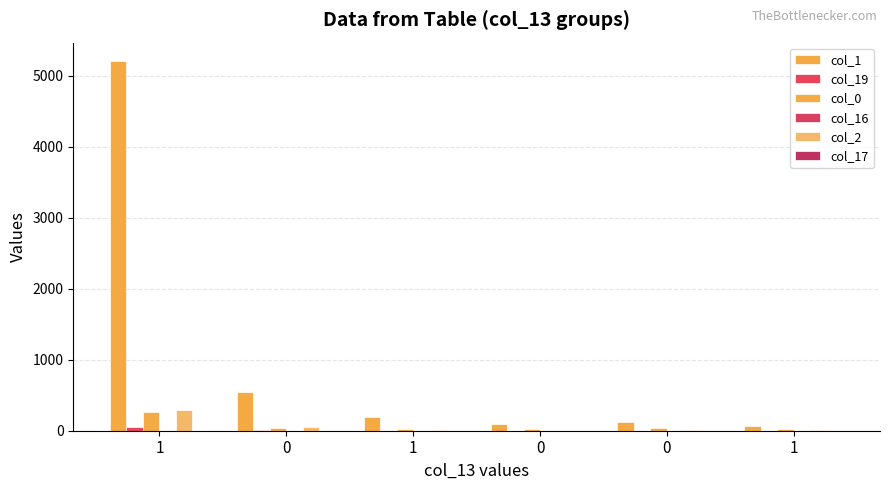

At which category is the sum across all series the highest?

1